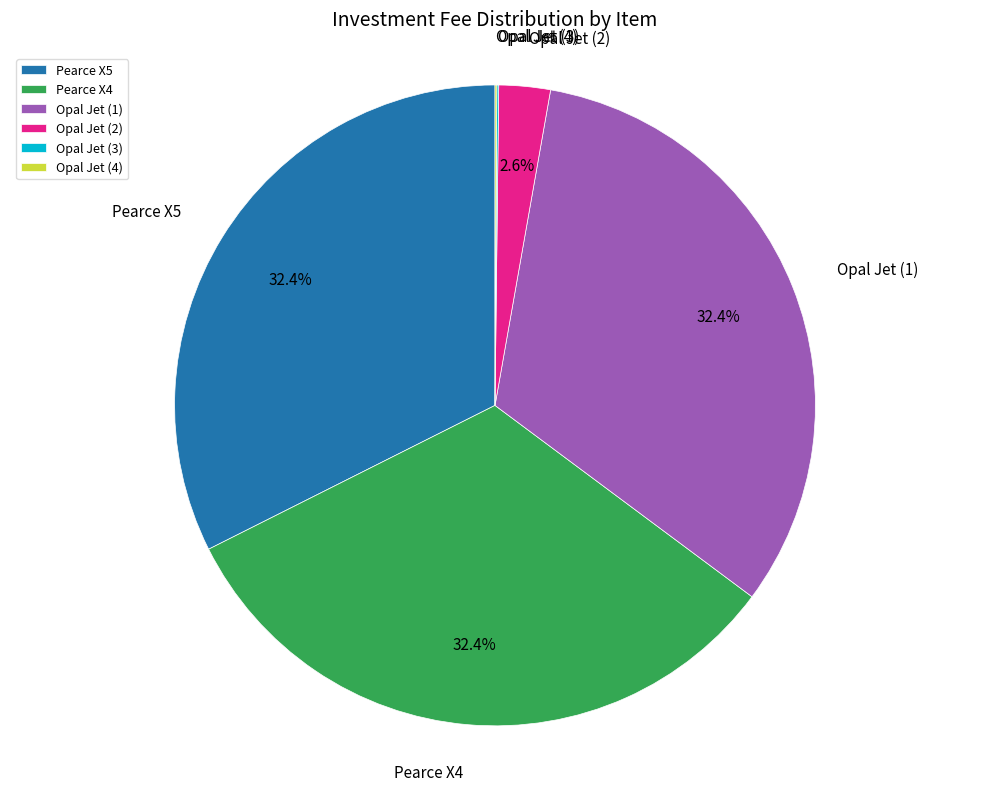

What portion of the pie excludes Pearce X4?

67.6%